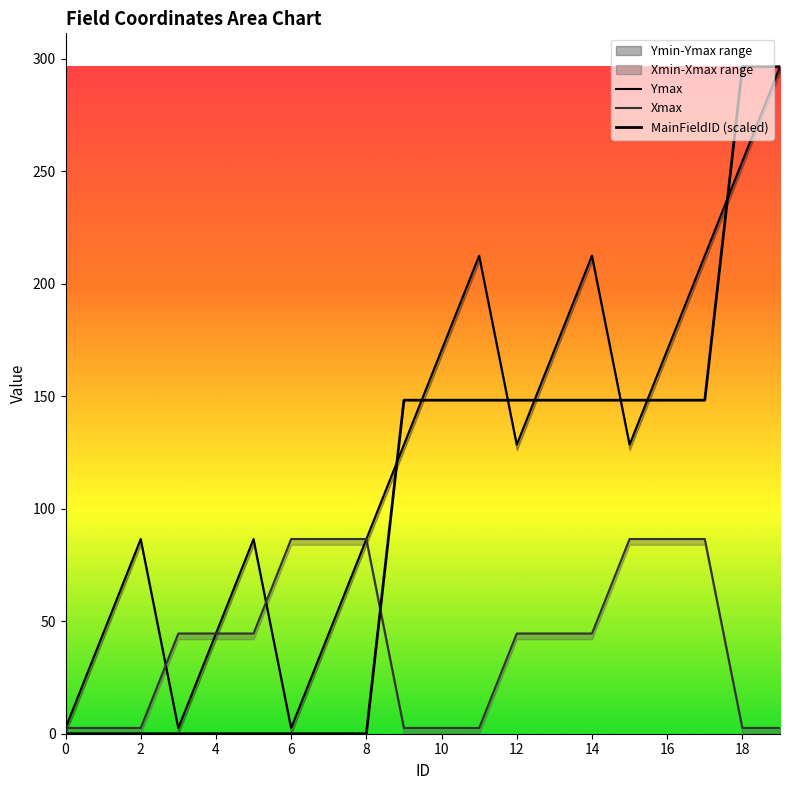

What value does the Ymax series have at 16?

170.6